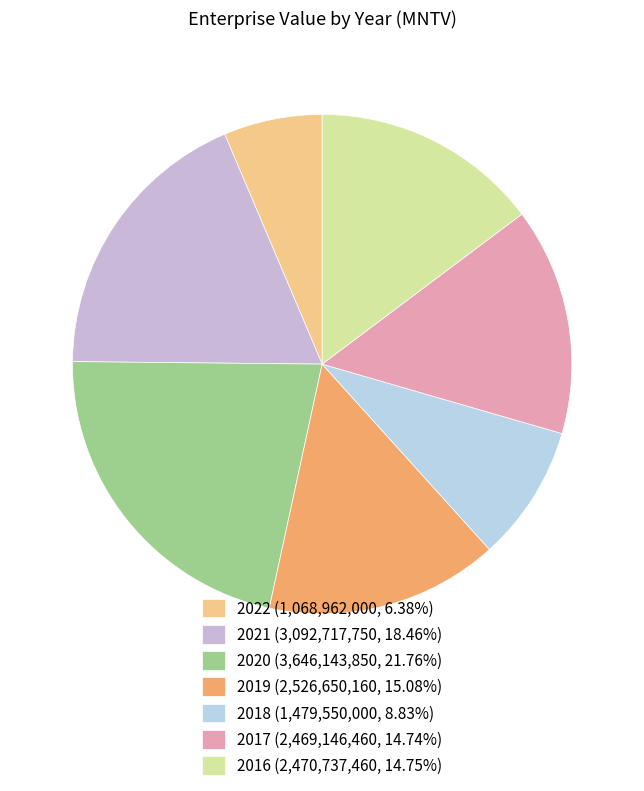

What percentage is NOT represented by 2019?

84.9%